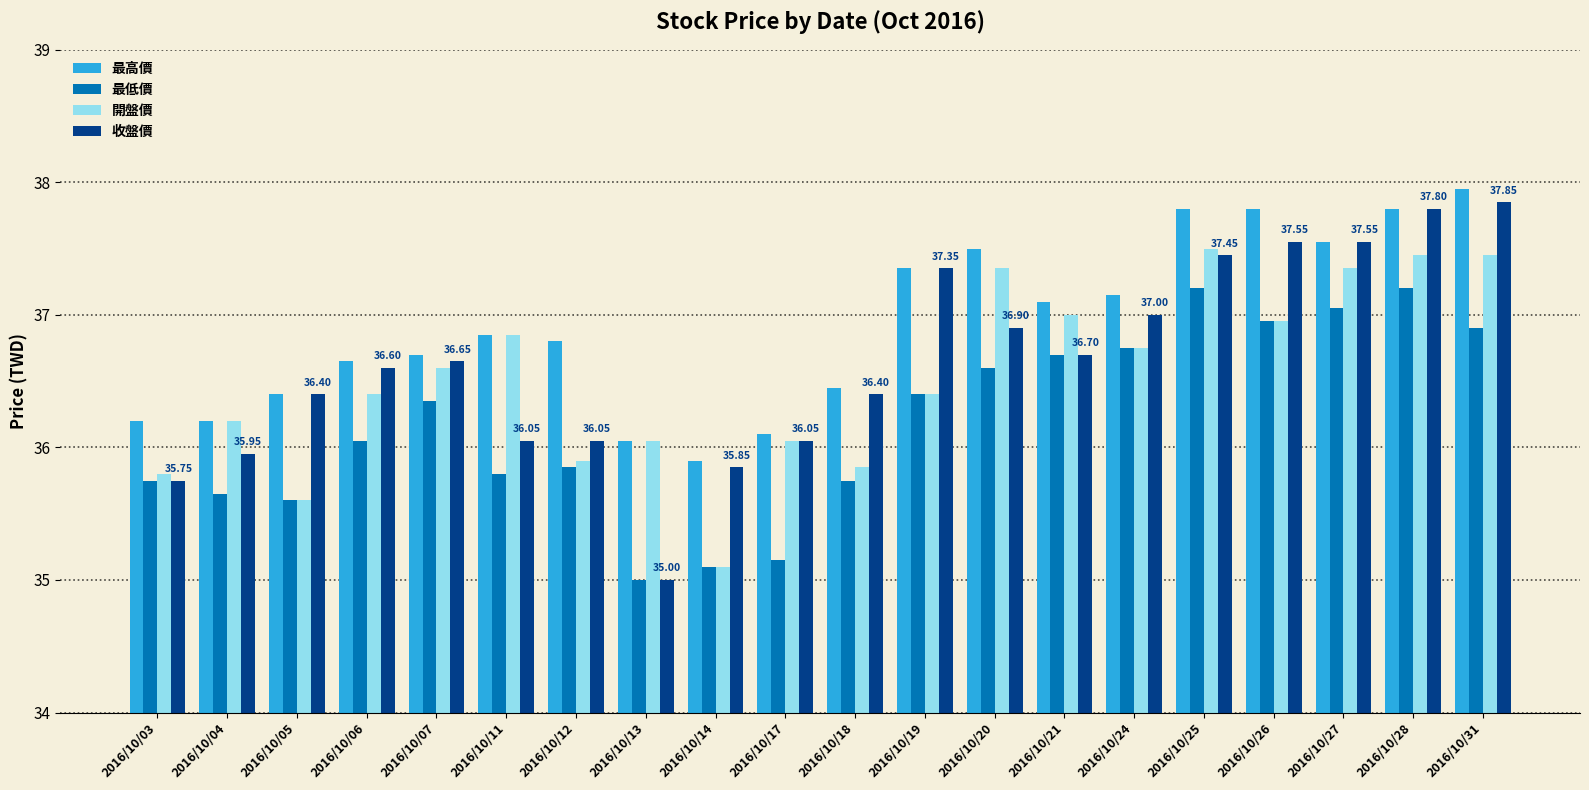

Between 2016/10/14 and 2016/10/31, which series saw the biggest shift?

開盤價